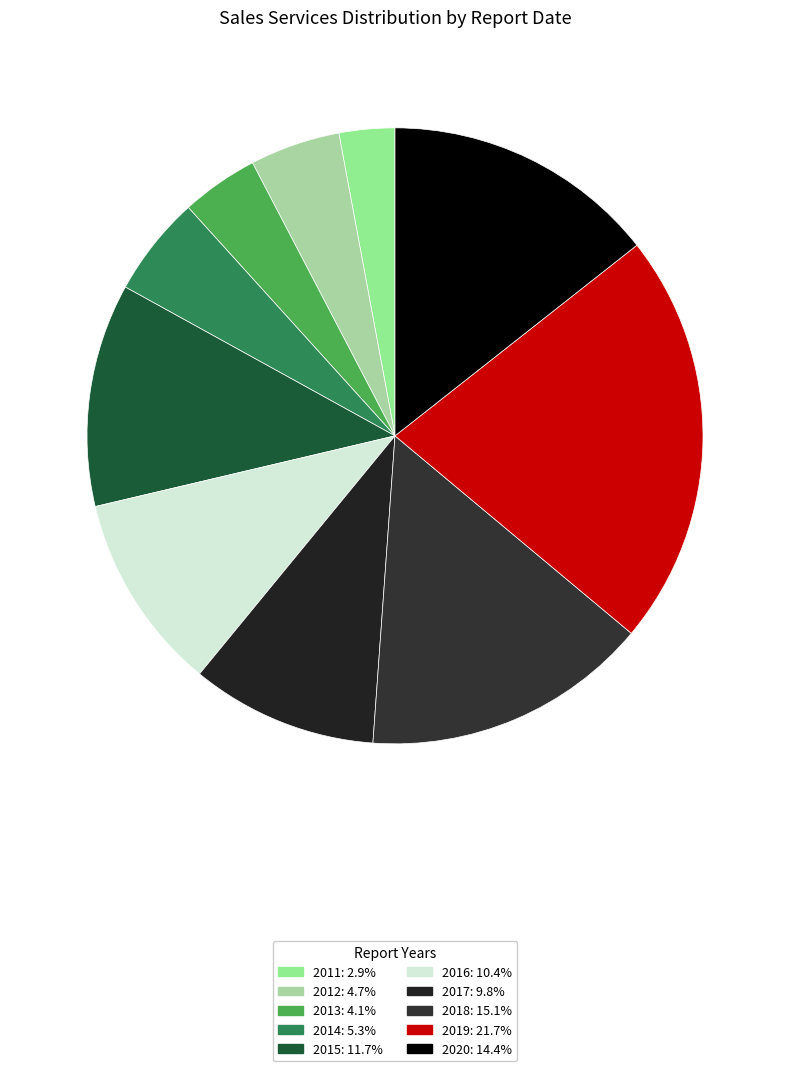

Which slice is the largest?

2019-12-31